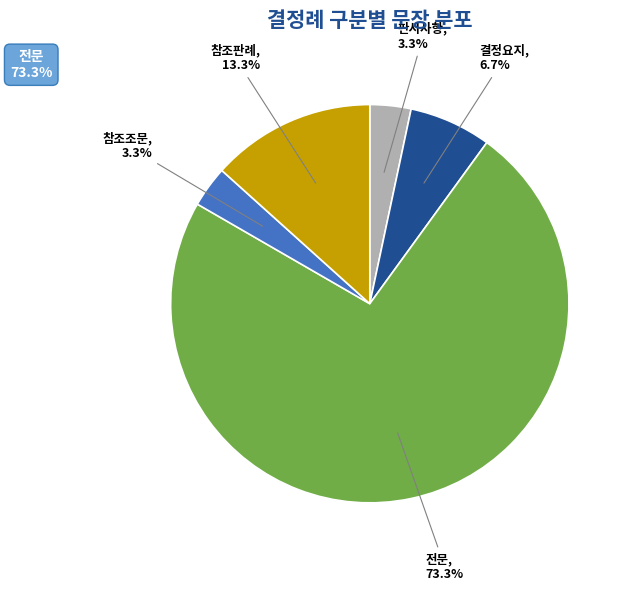

Combined, do 판시사항 and 결정요지 account for over 50%?

No